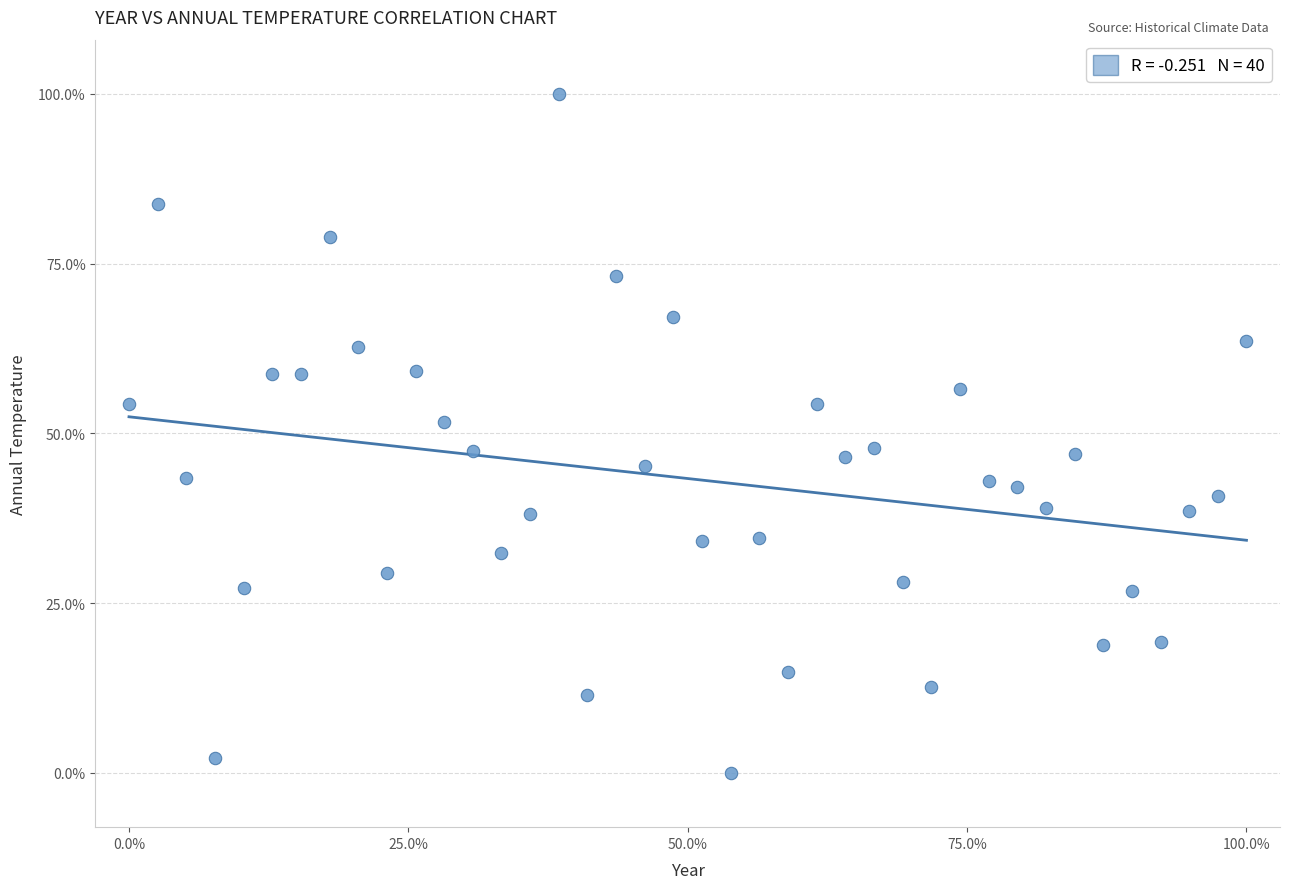

What is the range of Y values (max minus min)?

100.0